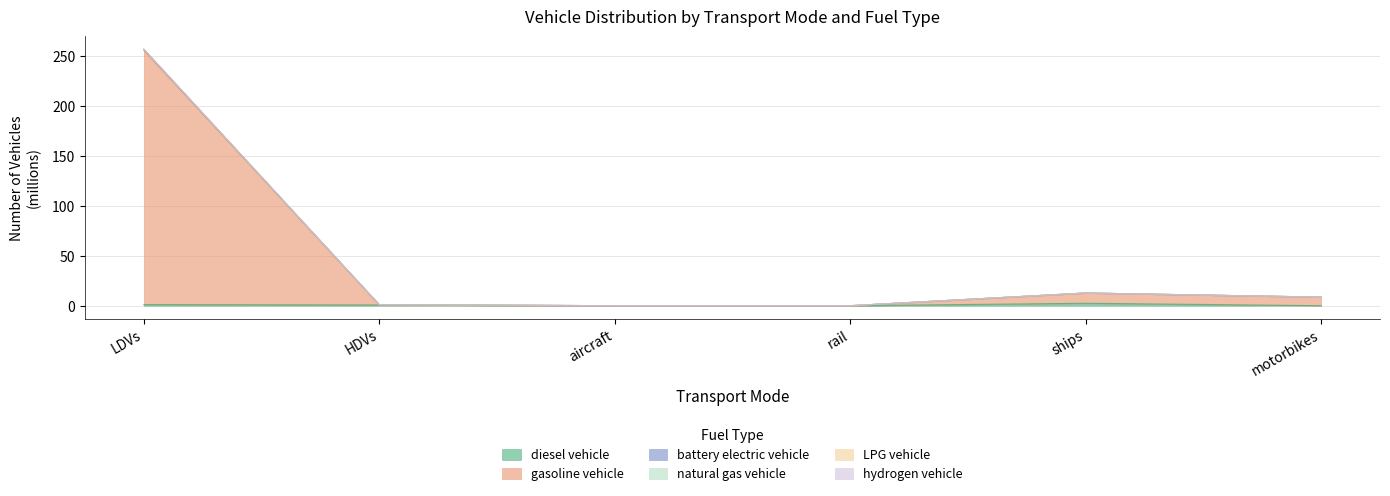

At how many categories does at least one series exceed 159?

1